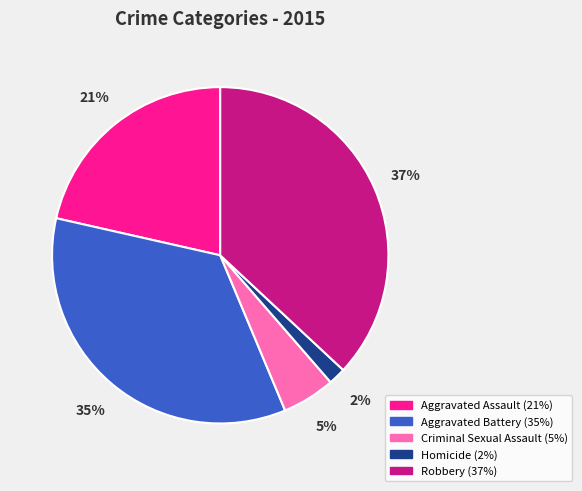

How many slices are in this pie chart?

5